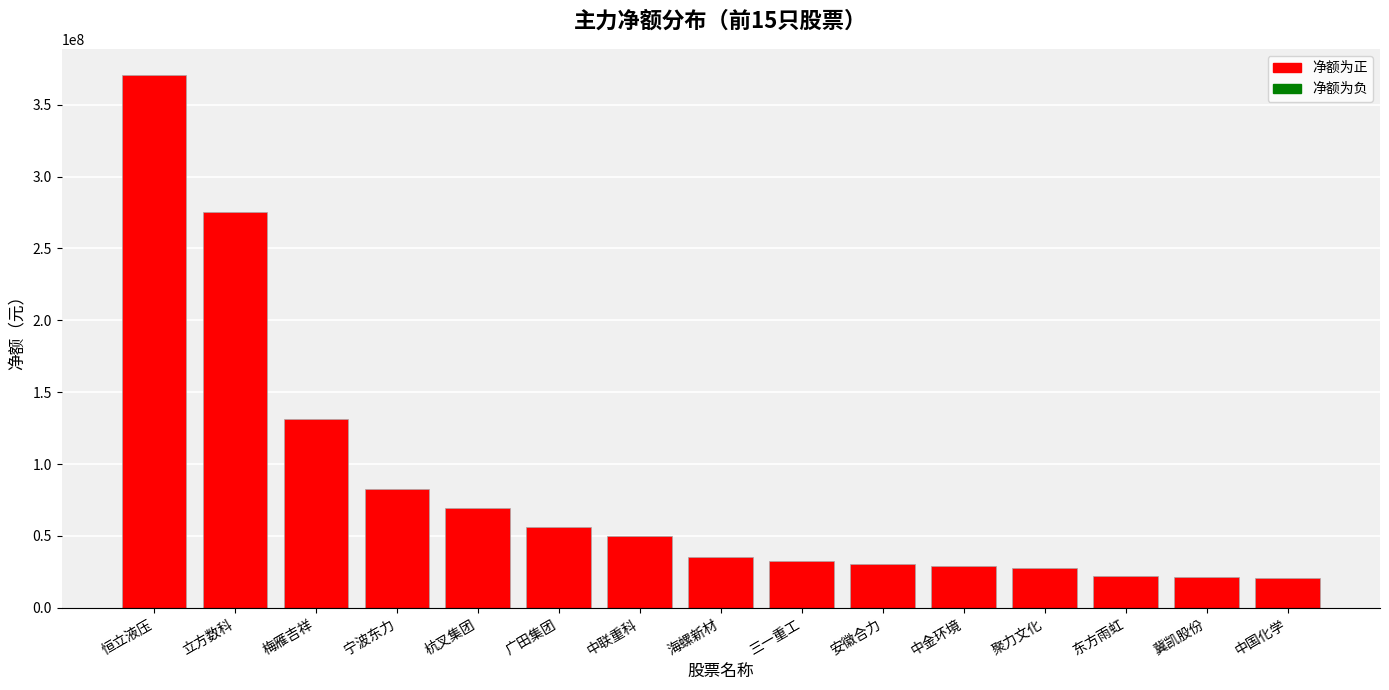

What is the value of the 13th bar from the left?

22162336